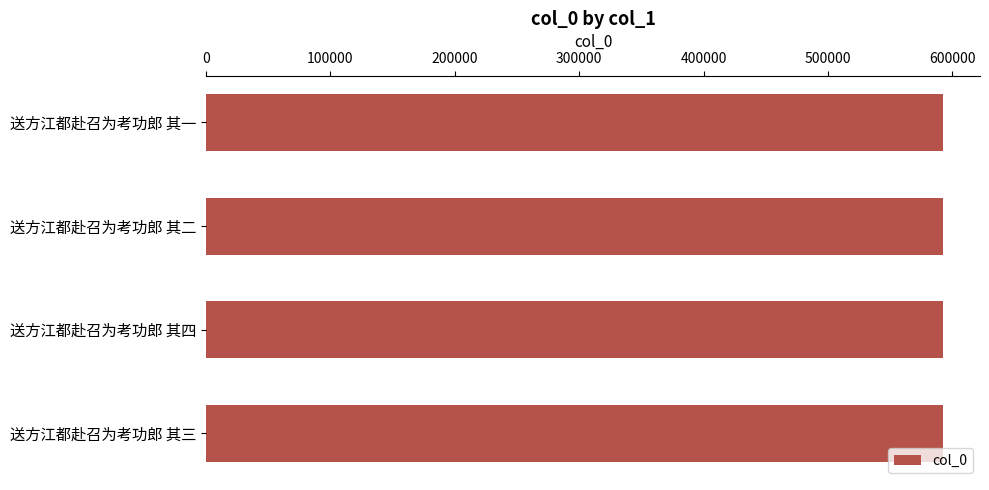

Reading left to right, list all the values displayed in this chart.

592635	592636	592634	592633